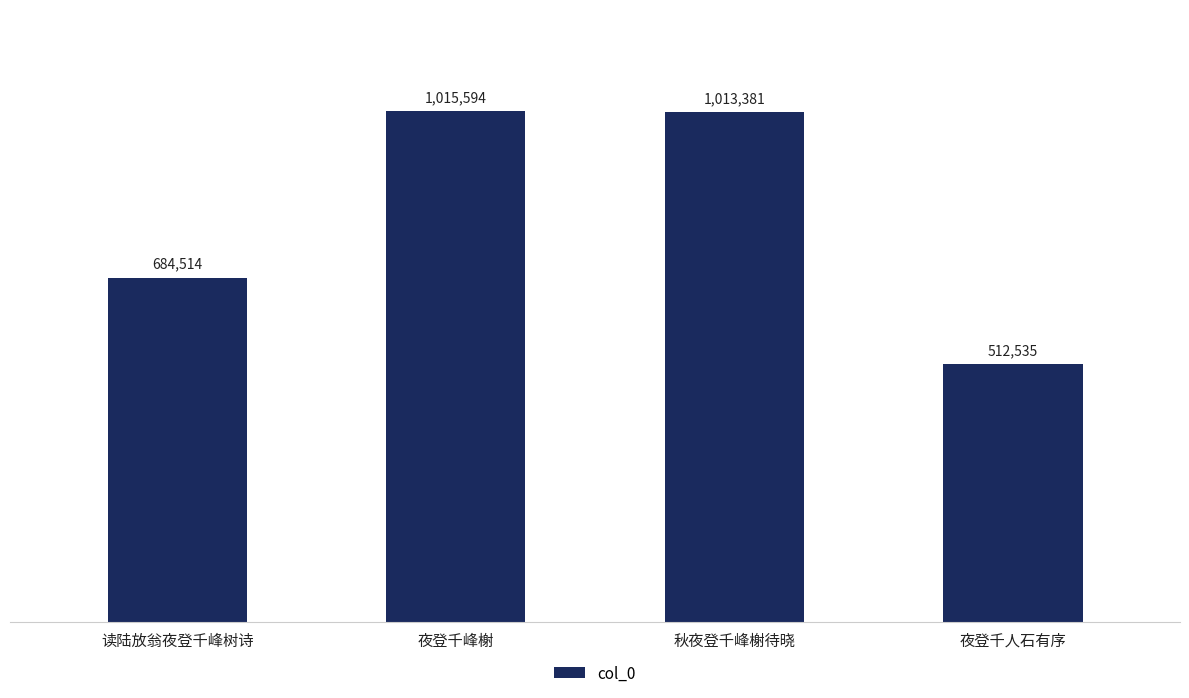

Which has a higher value, 秋夜登千峰榭待晓 or 读陆放翁夜登千峰树诗?

秋夜登千峰榭待晓